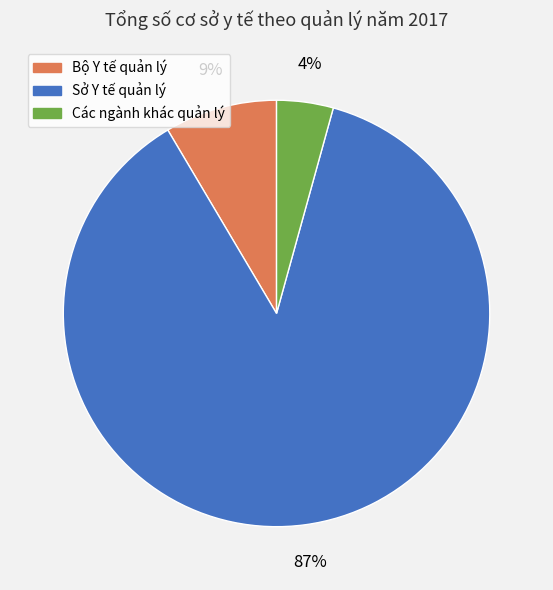

Rank the categories by value from lowest to highest.

Các ngành khác quản lý, Bộ Y tế quản lý, Sở Y tế quản lý